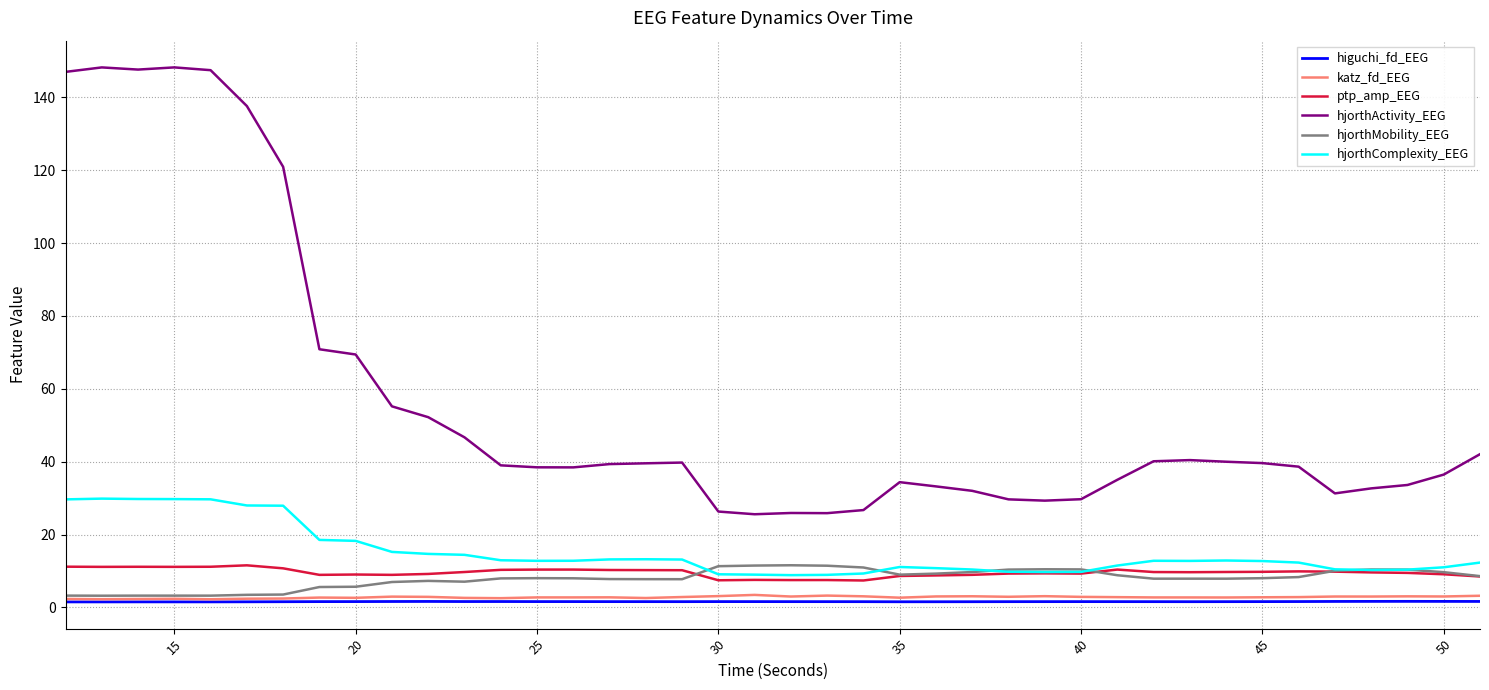

Which series has the widest spread of values?

hjorthActivity_EEG